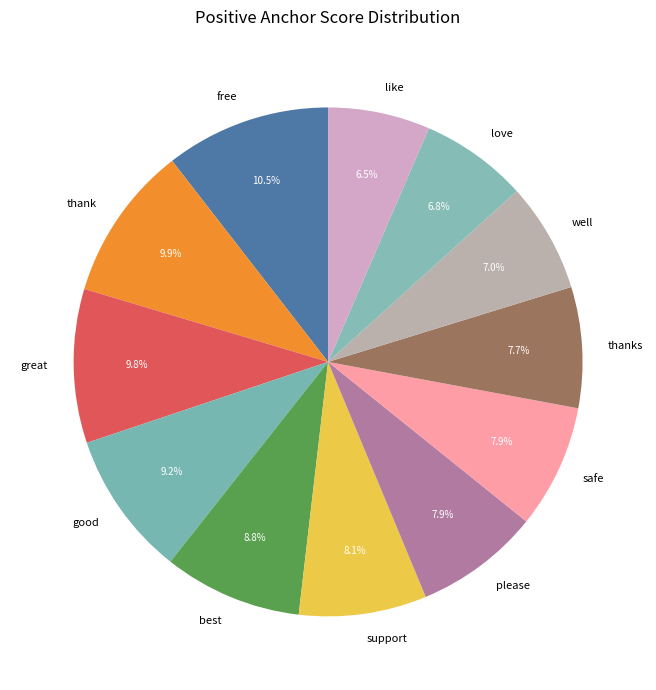

To the nearest percent, what percentage of the pie is thank?

10%